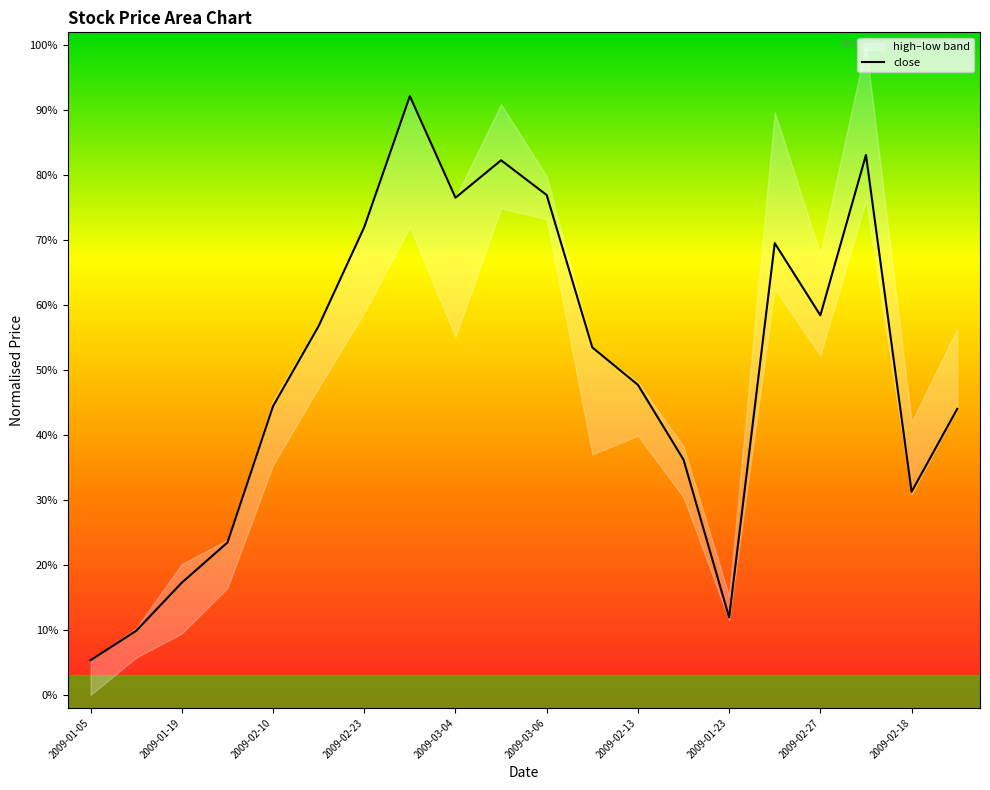

The chart shows a value of 0.1 at 2009-01-23. True or false?

True